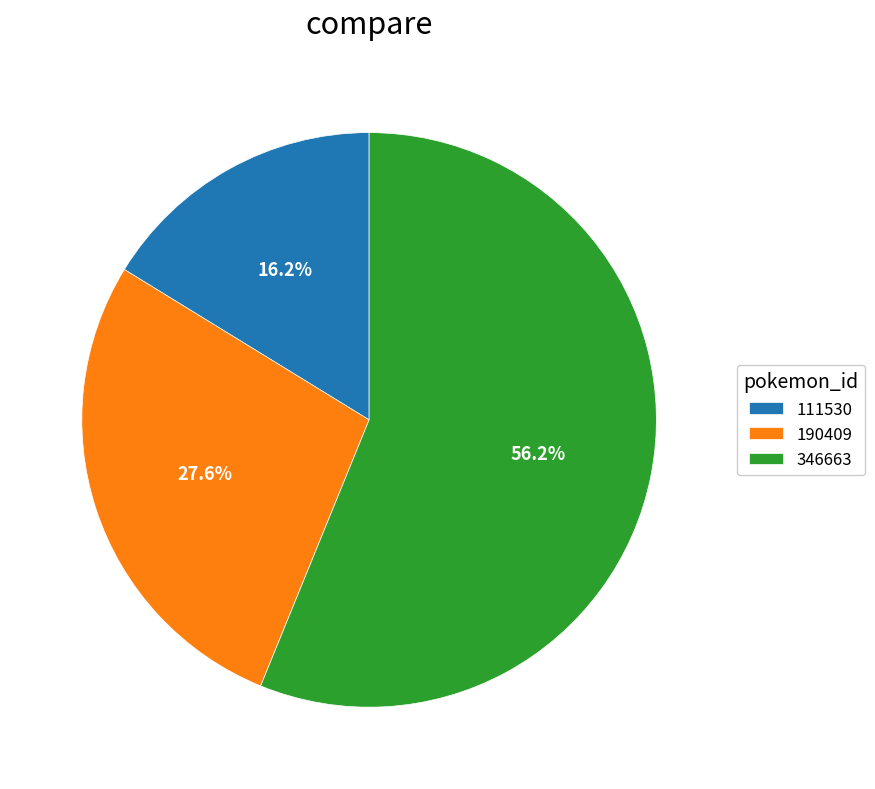

How many segments does this pie chart have?

3